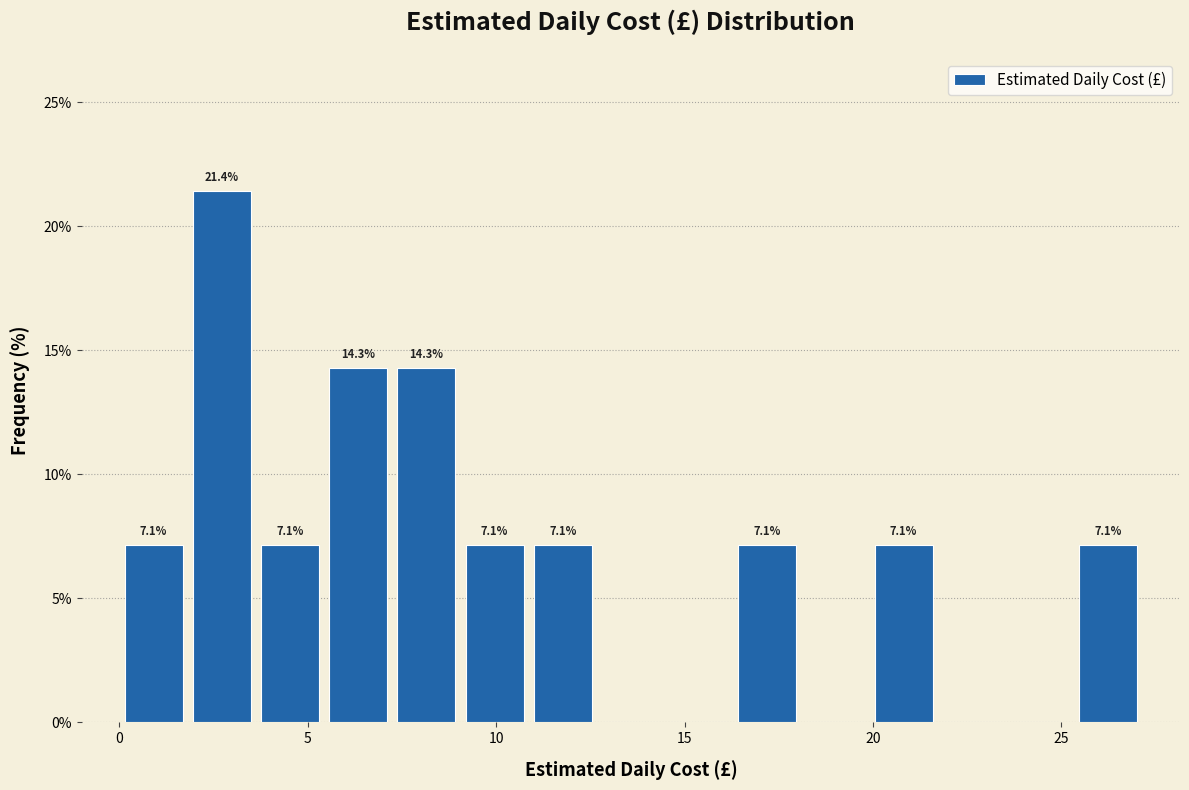

Around what value on the x-axis is the tallest bar? Give the approximate position of its centre, as read against the axis.

2.5